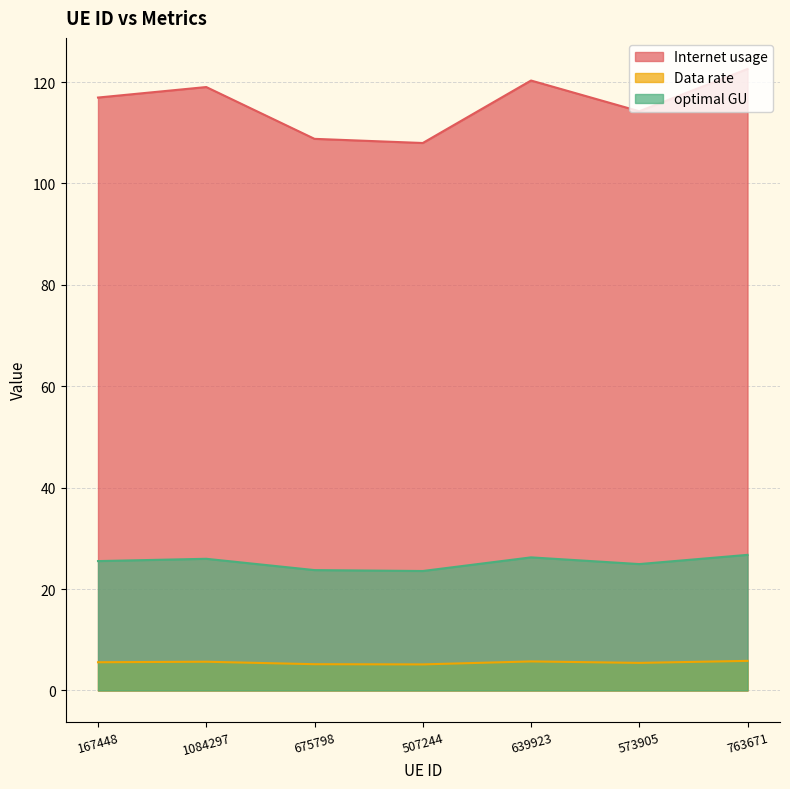

At which category is the sum across all series the highest?

763671